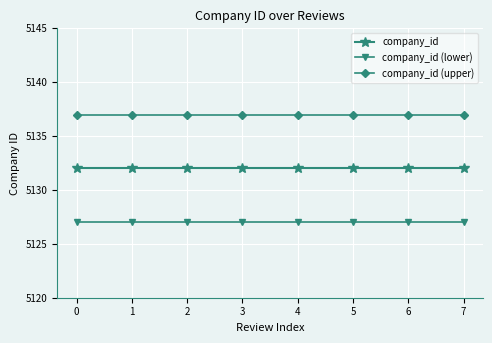

Which series has the largest total across all categories?

company_id (upper)